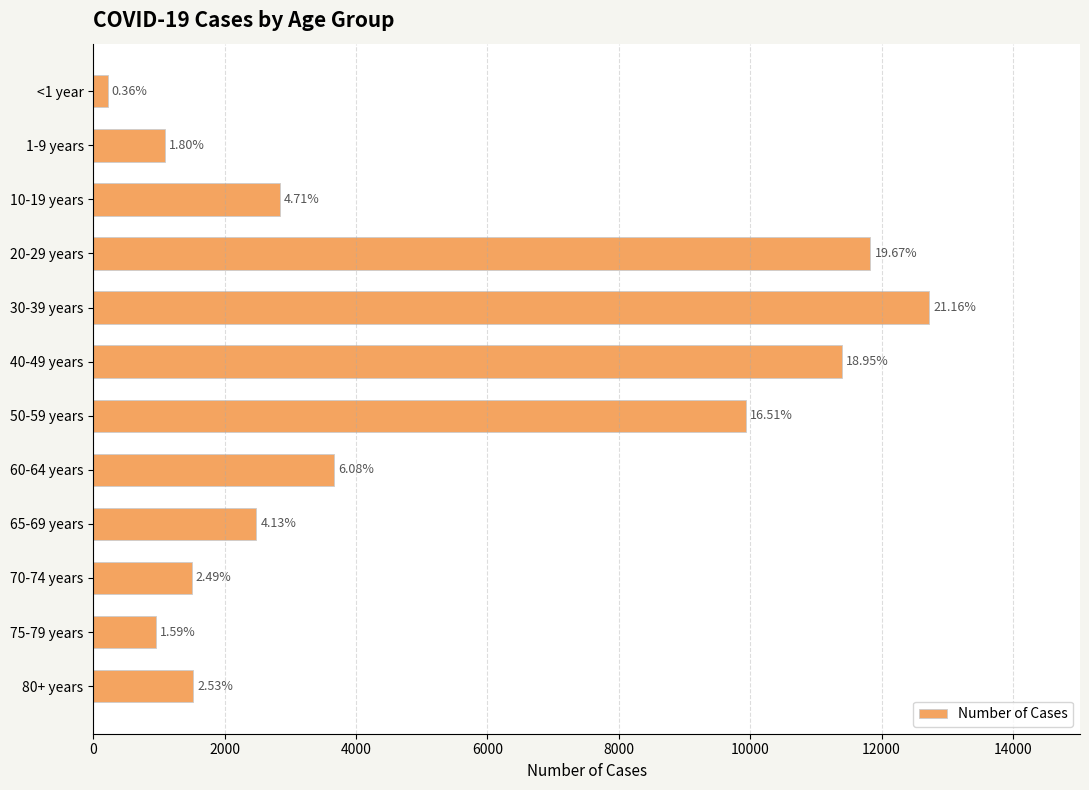

How many bars are there in total?

12